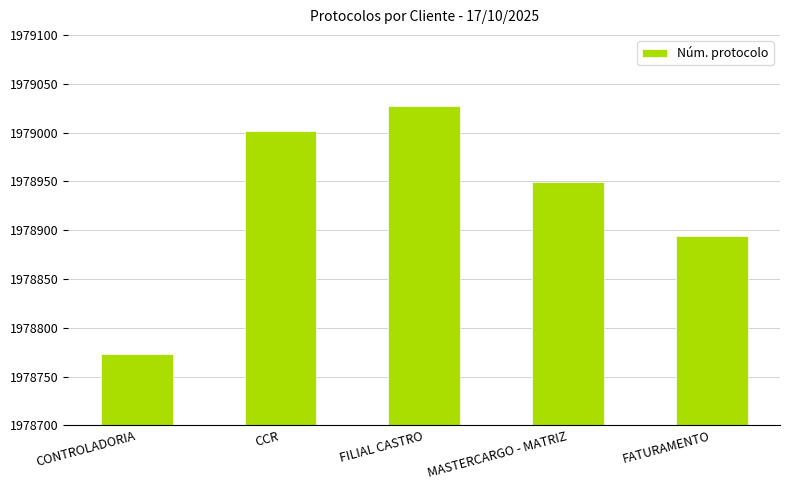

Reading left to right, transcribe all the data shown in this chart.

1978773	1979002	1979027	1978949	1978894